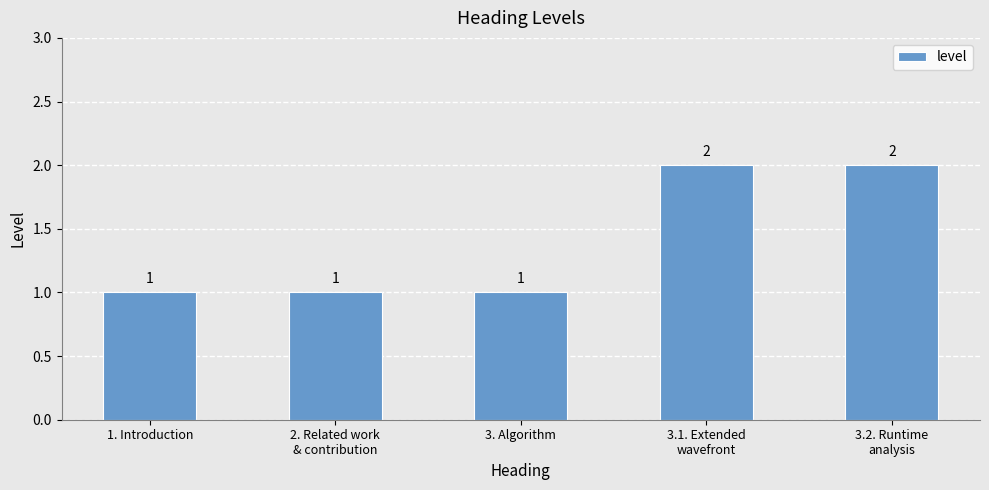

What is the label of the 3rd bar from the right?

3. Algorithm